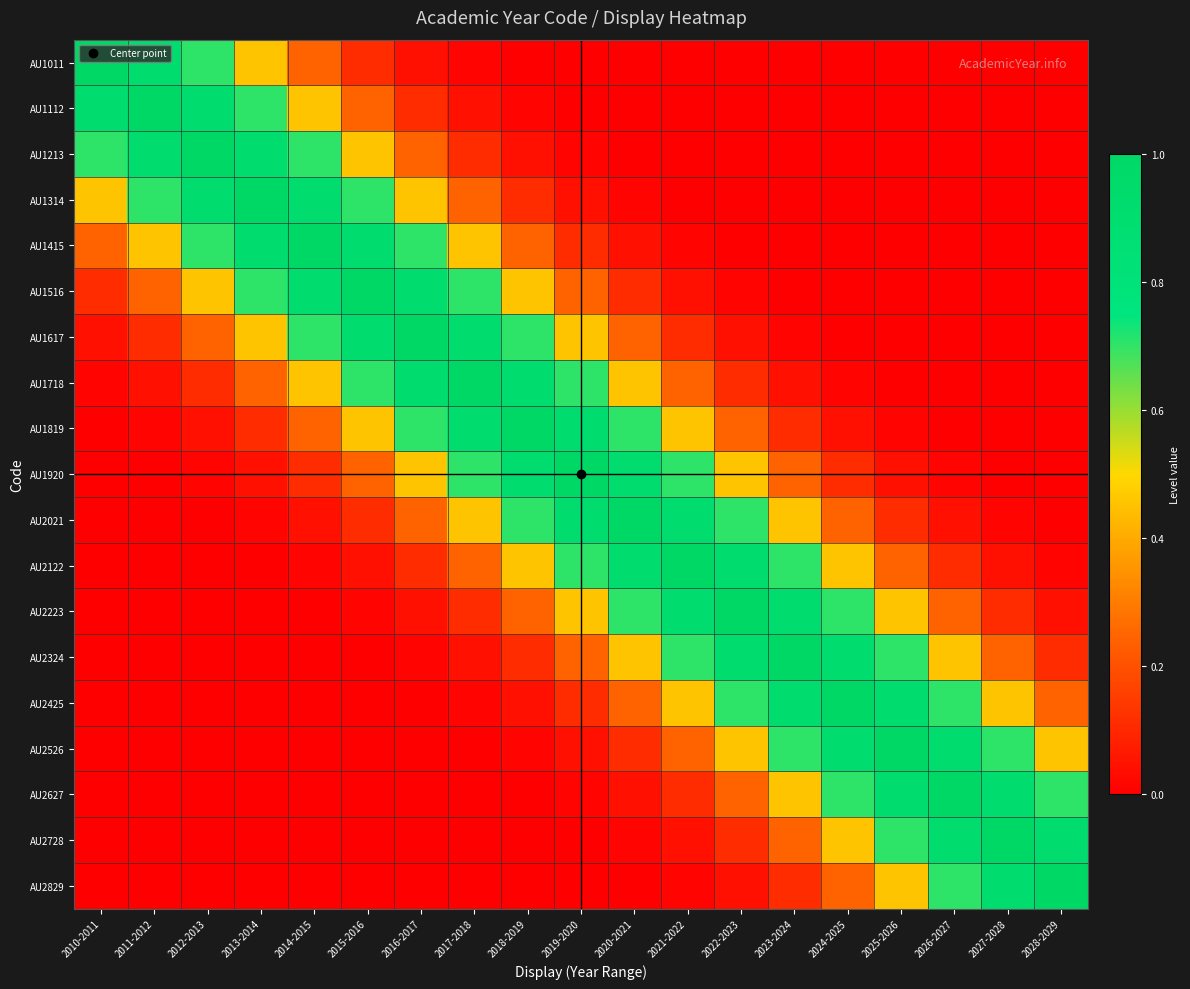

Reading right to left, list all the values displayed in this chart.

AU1011: 2028-2029=0.0	2027-2028=0.0	2026-2027=0.0	2025-2026=0.0	2024-2025=0.0	2023-2024=0.0	2022-2023=0.0	2021-2022=0.0	2020-2021=0.0	2019-2020=0.0	2018-2019=0.0	2017-2018=0.0	2016-2017=0.0	2015-2016=0.1	2014-2015=0.2	2013-2014=0.5	2012-2013=0.7	2011-2012=0.9	2010-2011=1.0
AU1112: 2028-2029=0.0	2027-2028=0.0	2026-2027=0.0	2025-2026=0.0	2024-2025=0.0	2023-2024=0.0	2022-2023=0.0	2021-2022=0.0	2020-2021=0.0	2019-2020=0.0	2018-2019=0.0	2017-2018=0.0	2016-2017=0.1	2015-2016=0.2	2014-2015=0.5	2013-2014=0.7	2012-2013=0.9	2011-2012=1.0	2010-2011=0.9
AU1213: 2028-2029=0.0	2027-2028=0.0	2026-2027=0.0	2025-2026=0.0	2024-2025=0.0	2023-2024=0.0	2022-2023=0.0	2021-2022=0.0	2020-2021=0.0	2019-2020=0.0	2018-2019=0.0	2017-2018=0.1	2016-2017=0.2	2015-2016=0.5	2014-2015=0.7	2013-2014=0.9	2012-2013=1.0	2011-2012=0.9	2010-2011=0.7
AU1314: 2028-2029=0.0	2027-2028=0.0	2026-2027=0.0	2025-2026=0.0	2024-2025=0.0	2023-2024=0.0	2022-2023=0.0	2021-2022=0.0	2020-2021=0.0	2019-2020=0.0	2018-2019=0.1	2017-2018=0.2	2016-2017=0.5	2015-2016=0.7	2014-2015=0.9	2013-2014=1.0	2012-2013=0.9	2011-2012=0.7	2010-2011=0.5
AU1415: 2028-2029=0.0	2027-2028=0.0	2026-2027=0.0	2025-2026=0.0	2024-2025=0.0	2023-2024=0.0	2022-2023=0.0	2021-2022=0.0	2020-2021=0.0	2019-2020=0.1	2018-2019=0.2	2017-2018=0.5	2016-2017=0.7	2015-2016=0.9	2014-2015=1.0	2013-2014=0.9	2012-2013=0.7	2011-2012=0.5	2010-2011=0.2
AU1516: 2028-2029=0.0	2027-2028=0.0	2026-2027=0.0	2025-2026=0.0	2024-2025=0.0	2023-2024=0.0	2022-2023=0.0	2021-2022=0.0	2020-2021=0.1	2019-2020=0.2	2018-2019=0.5	2017-2018=0.7	2016-2017=0.9	2015-2016=1.0	2014-2015=0.9	2013-2014=0.7	2012-2013=0.5	2011-2012=0.2	2010-2011=0.1
AU1617: 2028-2029=0.0	2027-2028=0.0	2026-2027=0.0	2025-2026=0.0	2024-2025=0.0	2023-2024=0.0	2022-2023=0.0	2021-2022=0.1	2020-2021=0.2	2019-2020=0.5	2018-2019=0.7	2017-2018=0.9	2016-2017=1.0	2015-2016=0.9	2014-2015=0.7	2013-2014=0.5	2012-2013=0.2	2011-2012=0.1	2010-2011=0.0
AU1718: 2028-2029=0.0	2027-2028=0.0	2026-2027=0.0	2025-2026=0.0	2024-2025=0.0	2023-2024=0.0	2022-2023=0.1	2021-2022=0.2	2020-2021=0.5	2019-2020=0.7	2018-2019=0.9	2017-2018=1.0	2016-2017=0.9	2015-2016=0.7	2014-2015=0.5	2013-2014=0.2	2012-2013=0.1	2011-2012=0.0	2010-2011=0.0
AU1819: 2028-2029=0.0	2027-2028=0.0	2026-2027=0.0	2025-2026=0.0	2024-2025=0.0	2023-2024=0.1	2022-2023=0.2	2021-2022=0.5	2020-2021=0.7	2019-2020=0.9	2018-2019=1.0	2017-2018=0.9	2016-2017=0.7	2015-2016=0.5	2014-2015=0.2	2013-2014=0.1	2012-2013=0.0	2011-2012=0.0	2010-2011=0.0
AU1920: 2028-2029=0.0	2027-2028=0.0	2026-2027=0.0	2025-2026=0.0	2024-2025=0.1	2023-2024=0.2	2022-2023=0.5	2021-2022=0.7	2020-2021=0.9	2019-2020=1.0	2018-2019=0.9	2017-2018=0.7	2016-2017=0.5	2015-2016=0.2	2014-2015=0.1	2013-2014=0.0	2012-2013=0.0	2011-2012=0.0	2010-2011=0.0
AU2021: 2028-2029=0.0	2027-2028=0.0	2026-2027=0.0	2025-2026=0.1	2024-2025=0.2	2023-2024=0.5	2022-2023=0.7	2021-2022=0.9	2020-2021=1.0	2019-2020=0.9	2018-2019=0.7	2017-2018=0.5	2016-2017=0.2	2015-2016=0.1	2014-2015=0.0	2013-2014=0.0	2012-2013=0.0	2011-2012=0.0	2010-2011=0.0
AU2122: 2028-2029=0.0	2027-2028=0.0	2026-2027=0.1	2025-2026=0.2	2024-2025=0.5	2023-2024=0.7	2022-2023=0.9	2021-2022=1.0	2020-2021=0.9	2019-2020=0.7	2018-2019=0.5	2017-2018=0.2	2016-2017=0.1	2015-2016=0.0	2014-2015=0.0	2013-2014=0.0	2012-2013=0.0	2011-2012=0.0	2010-2011=0.0
AU2223: 2028-2029=0.0	2027-2028=0.1	2026-2027=0.2	2025-2026=0.5	2024-2025=0.7	2023-2024=0.9	2022-2023=1.0	2021-2022=0.9	2020-2021=0.7	2019-2020=0.5	2018-2019=0.2	2017-2018=0.1	2016-2017=0.0	2015-2016=0.0	2014-2015=0.0	2013-2014=0.0	2012-2013=0.0	2011-2012=0.0	2010-2011=0.0
AU2324: 2028-2029=0.1	2027-2028=0.2	2026-2027=0.5	2025-2026=0.7	2024-2025=0.9	2023-2024=1.0	2022-2023=0.9	2021-2022=0.7	2020-2021=0.5	2019-2020=0.2	2018-2019=0.1	2017-2018=0.0	2016-2017=0.0	2015-2016=0.0	2014-2015=0.0	2013-2014=0.0	2012-2013=0.0	2011-2012=0.0	2010-2011=0.0
AU2425: 2028-2029=0.2	2027-2028=0.5	2026-2027=0.7	2025-2026=0.9	2024-2025=1.0	2023-2024=0.9	2022-2023=0.7	2021-2022=0.5	2020-2021=0.2	2019-2020=0.1	2018-2019=0.0	2017-2018=0.0	2016-2017=0.0	2015-2016=0.0	2014-2015=0.0	2013-2014=0.0	2012-2013=0.0	2011-2012=0.0	2010-2011=0.0
AU2526: 2028-2029=0.5	2027-2028=0.7	2026-2027=0.9	2025-2026=1.0	2024-2025=0.9	2023-2024=0.7	2022-2023=0.5	2021-2022=0.2	2020-2021=0.1	2019-2020=0.0	2018-2019=0.0	2017-2018=0.0	2016-2017=0.0	2015-2016=0.0	2014-2015=0.0	2013-2014=0.0	2012-2013=0.0	2011-2012=0.0	2010-2011=0.0
AU2627: 2028-2029=0.7	2027-2028=0.9	2026-2027=1.0	2025-2026=0.9	2024-2025=0.7	2023-2024=0.5	2022-2023=0.2	2021-2022=0.1	2020-2021=0.0	2019-2020=0.0	2018-2019=0.0	2017-2018=0.0	2016-2017=0.0	2015-2016=0.0	2014-2015=0.0	2013-2014=0.0	2012-2013=0.0	2011-2012=0.0	2010-2011=0.0
AU2728: 2028-2029=0.9	2027-2028=1.0	2026-2027=0.9	2025-2026=0.7	2024-2025=0.5	2023-2024=0.2	2022-2023=0.1	2021-2022=0.0	2020-2021=0.0	2019-2020=0.0	2018-2019=0.0	2017-2018=0.0	2016-2017=0.0	2015-2016=0.0	2014-2015=0.0	2013-2014=0.0	2012-2013=0.0	2011-2012=0.0	2010-2011=0.0
AU2829: 2028-2029=1.0	2027-2028=0.9	2026-2027=0.7	2025-2026=0.5	2024-2025=0.2	2023-2024=0.1	2022-2023=0.0	2021-2022=0.0	2020-2021=0.0	2019-2020=0.0	2018-2019=0.0	2017-2018=0.0	2016-2017=0.0	2015-2016=0.0	2014-2015=0.0	2013-2014=0.0	2012-2013=0.0	2011-2012=0.0	2010-2011=0.0